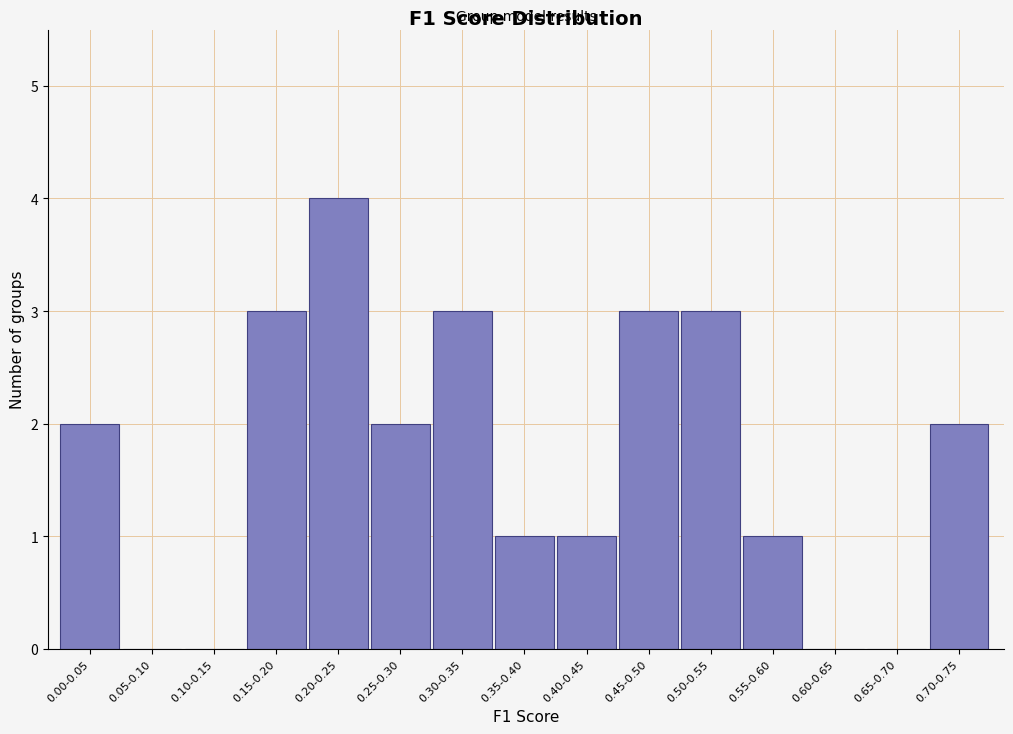

Reading left to right, extract all data points from this chart.

0.00-0.05=2	0.05-0.10=0	0.10-0.15=0	0.15-0.20=3	0.20-0.25=4	0.25-0.30=2	0.30-0.35=3	0.35-0.40=1	0.40-0.45=1	0.45-0.50=3	0.50-0.55=3	0.55-0.60=1	0.60-0.65=0	0.65-0.70=0	0.70-0.75=2